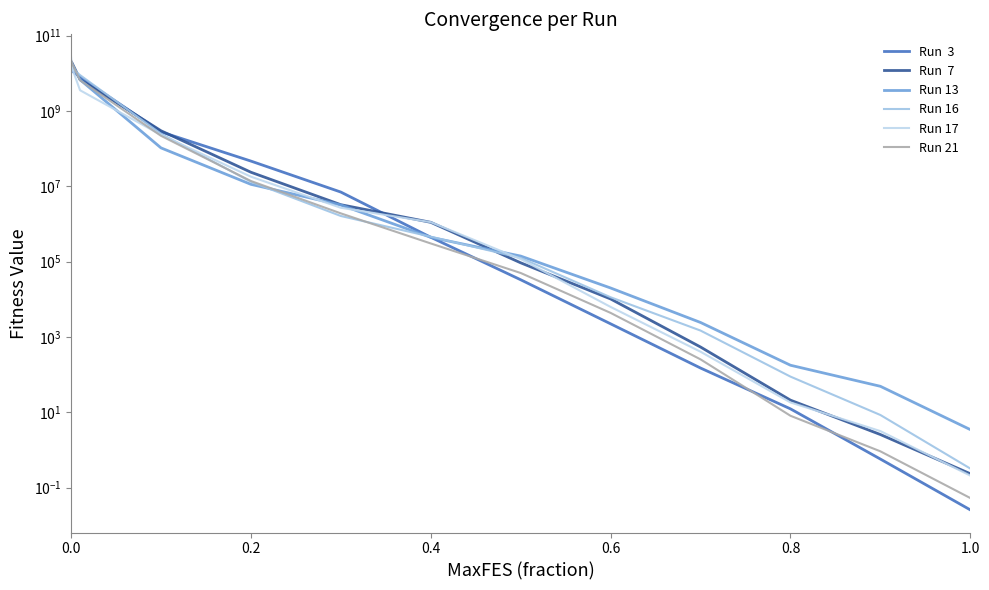

At how many categories does at least one series exceed 23497293753?

1